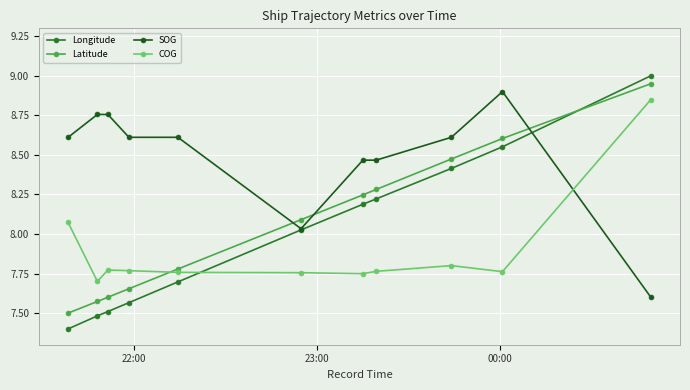

At which label does SOG first exceed 8?

22:00